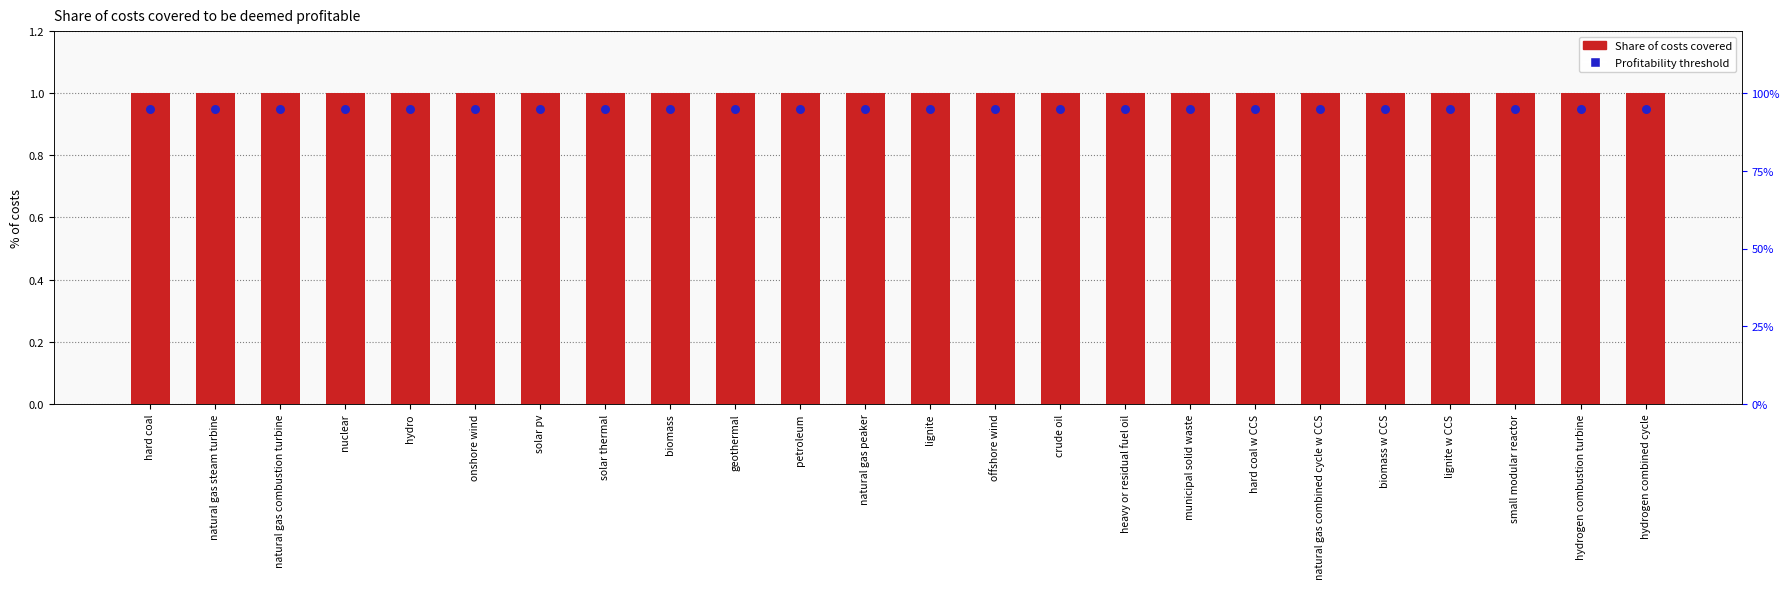

At how many categories does at least one series exceed 0?

24